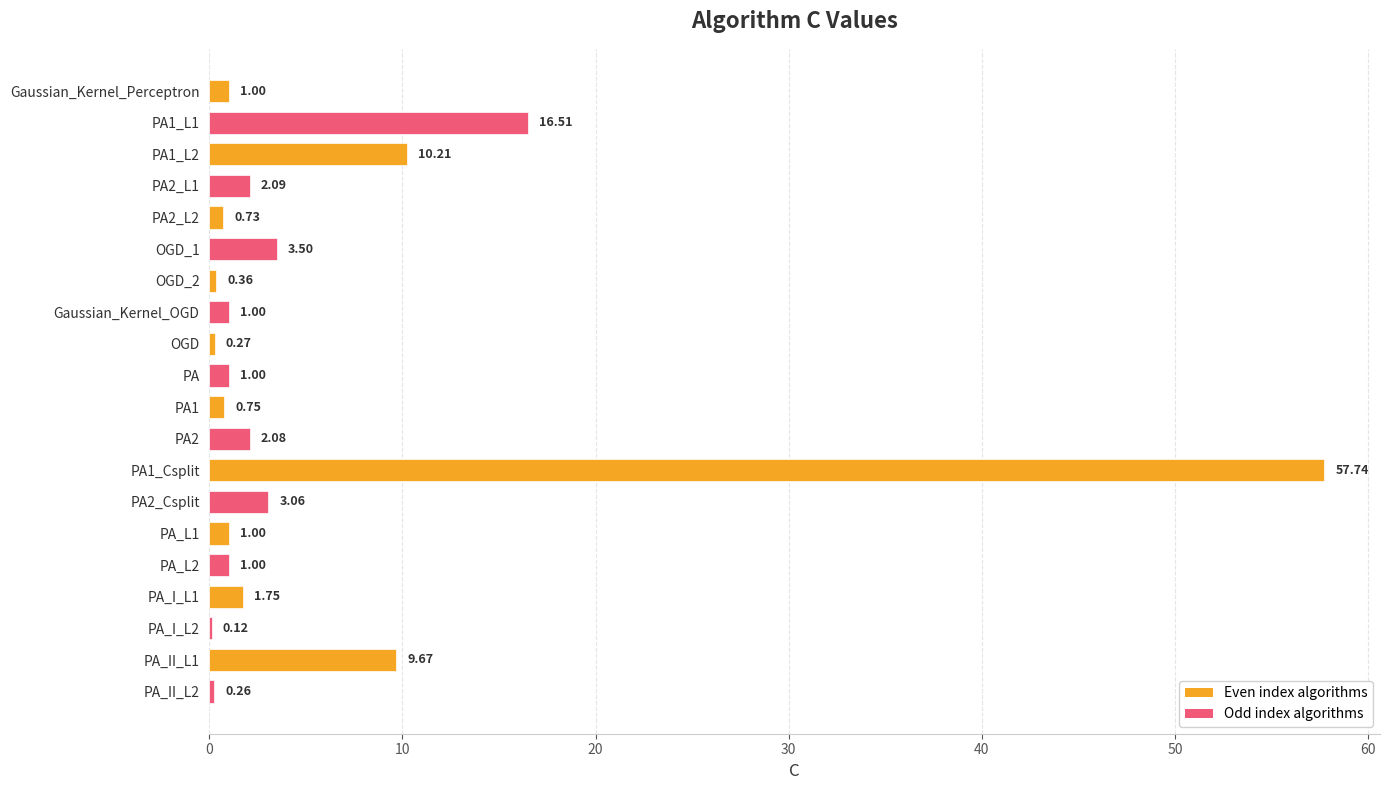

What is the sum of the values at OGD and Gaussian_Kernel_OGD?

1.3